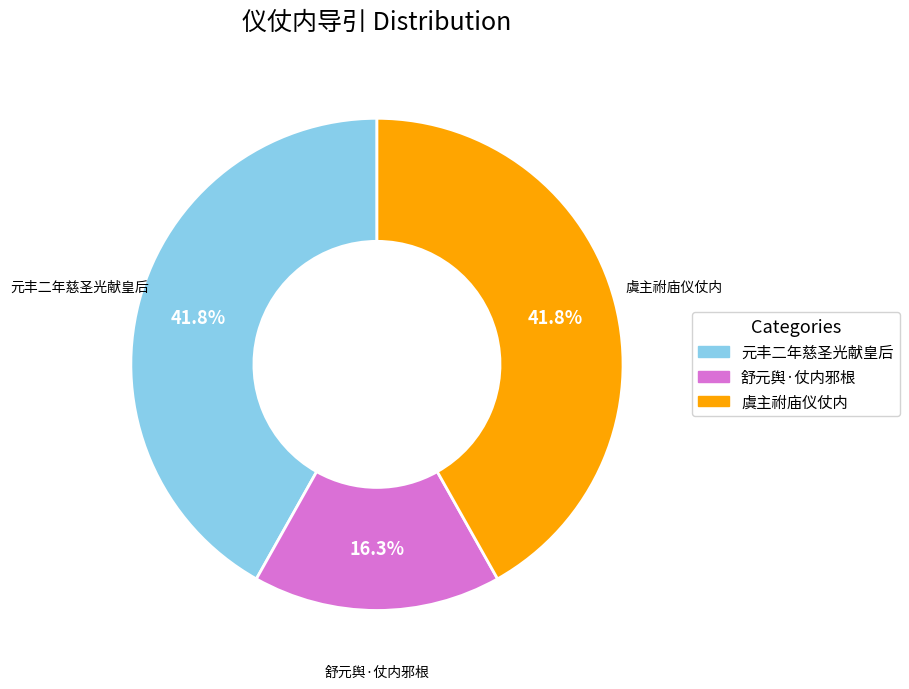

Is there any slice that represents more than half of the pie?

No